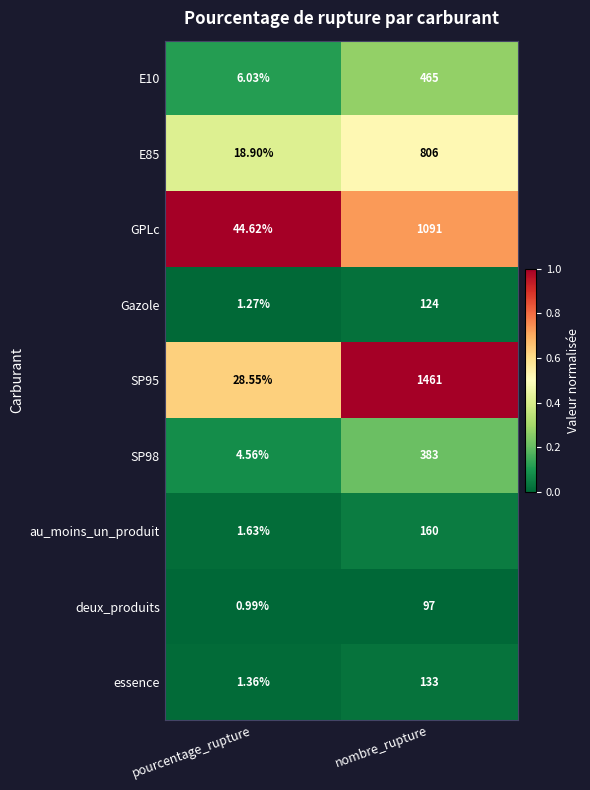

At which category is the sum across all series the highest?

nombre_rupture